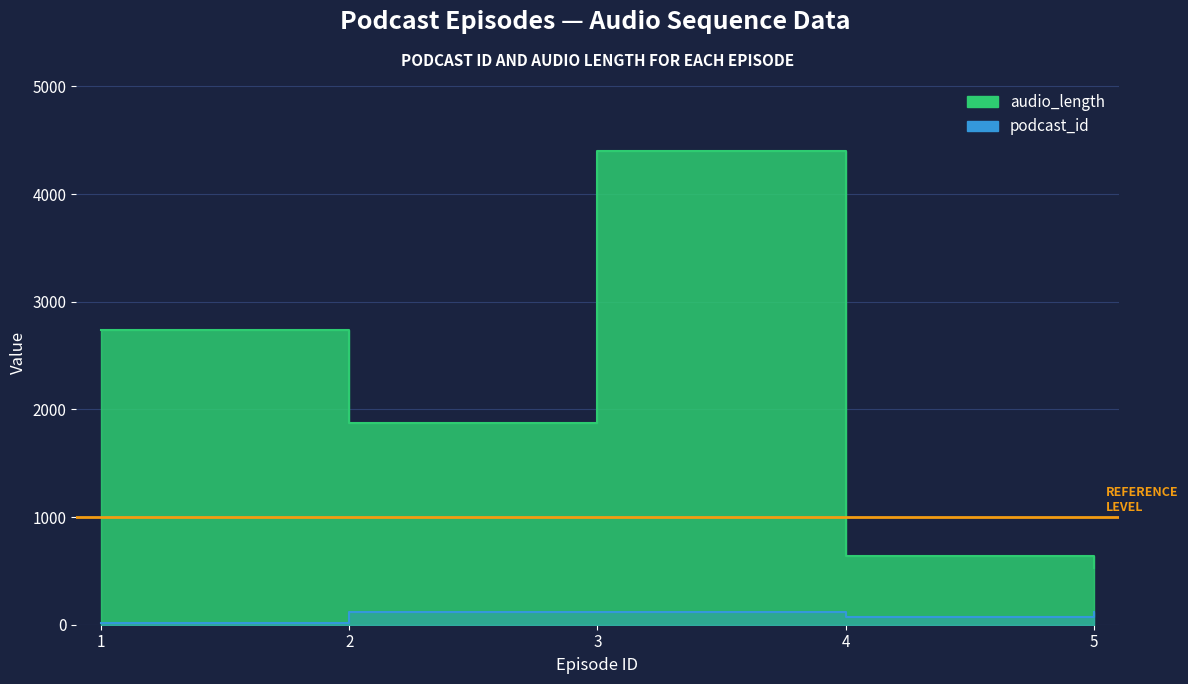

In audio_length, how many points are lower than both neighbors (excluding endpoints)?

1